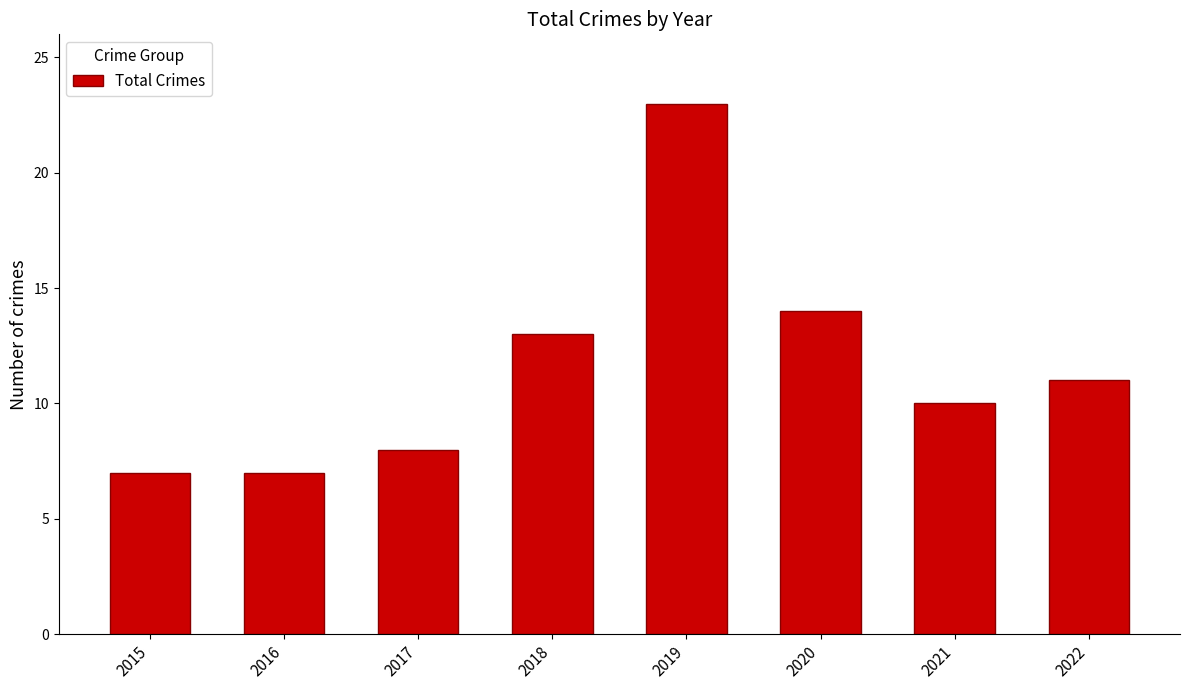

What is the minimum value shown in the chart?

7